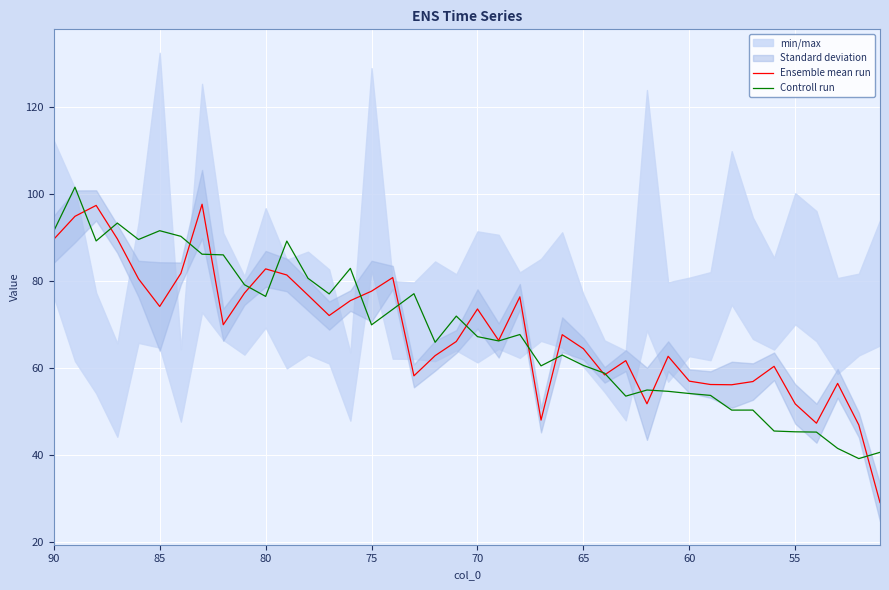

Which series has the largest range (max minus min)?

Ensemble mean run